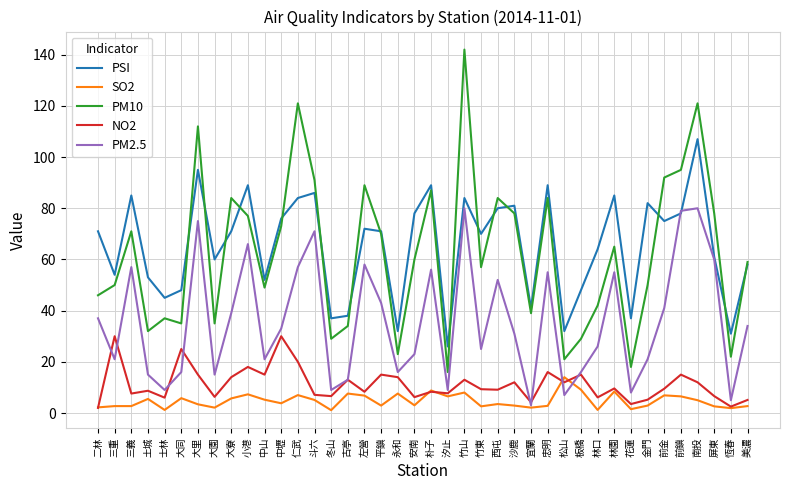

What is the average value of the NO2 series?

11.2